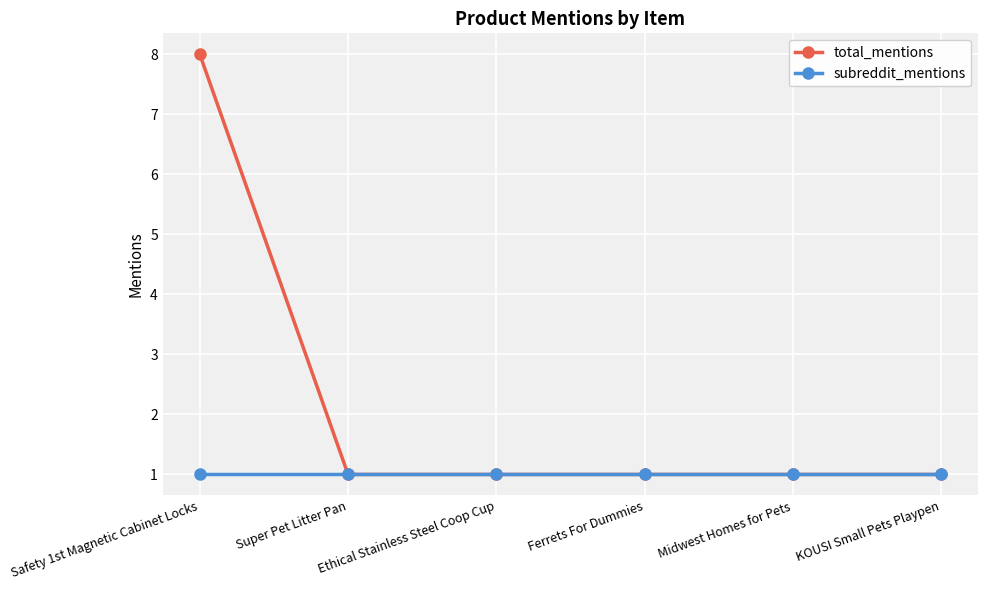

Is it true that total_mentions equals 8 at Safety 1st Magnetic Cabinet Locks?

True